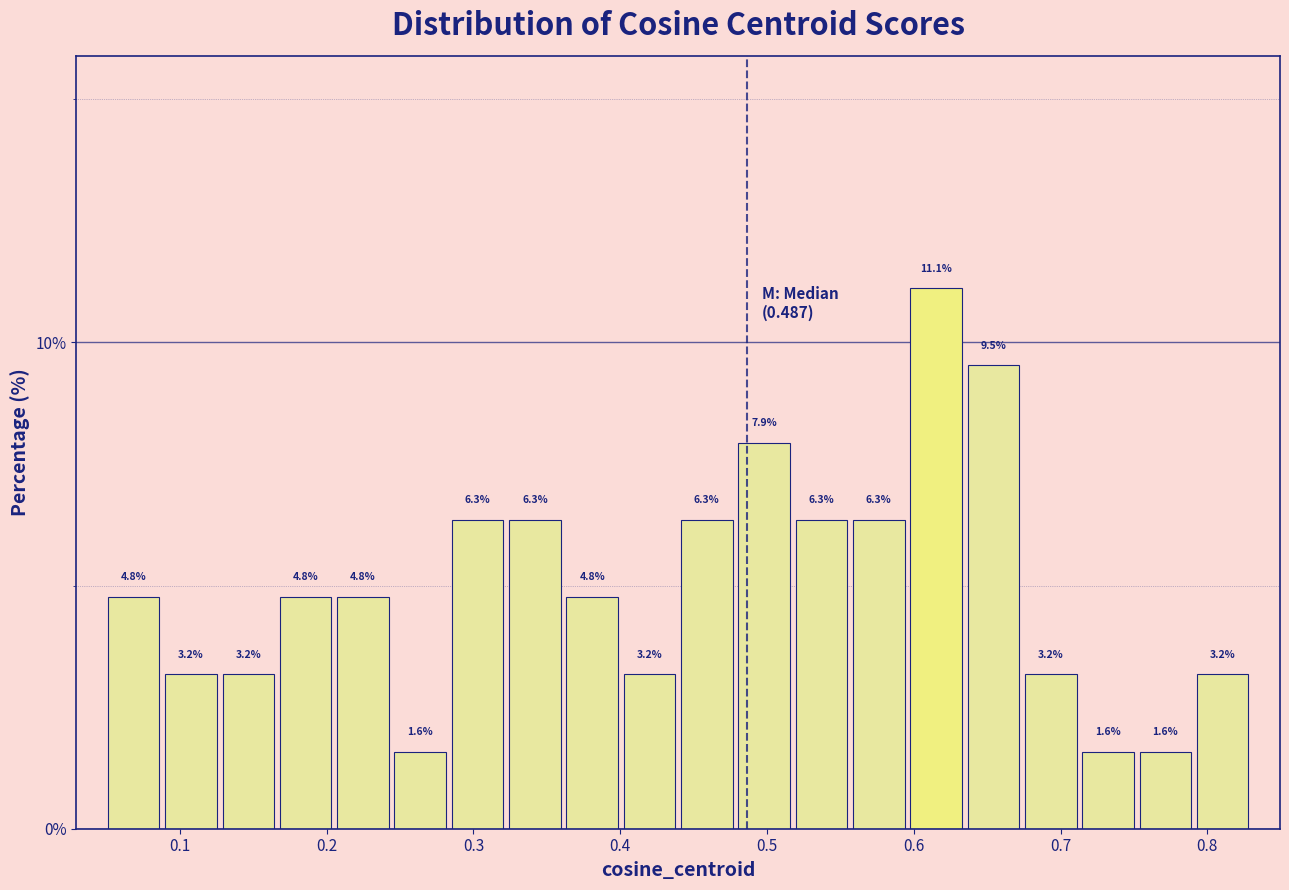

Around what value on the x-axis is the tallest bar? Give the approximate position of its centre, as read against the axis.

0.62